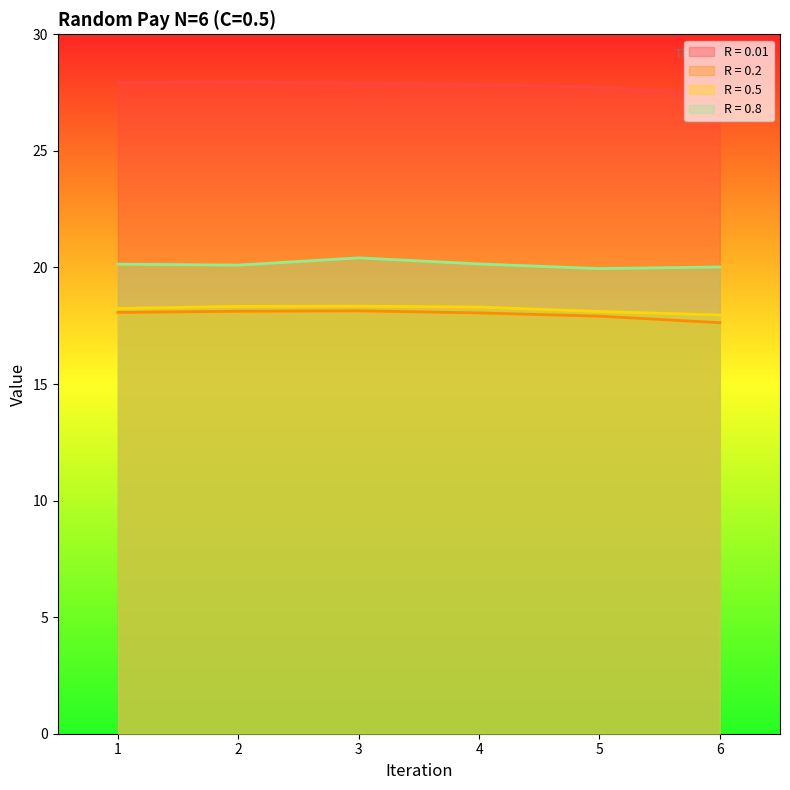

What is the difference between the R = 0.8 values at 5 and 6?

0.1